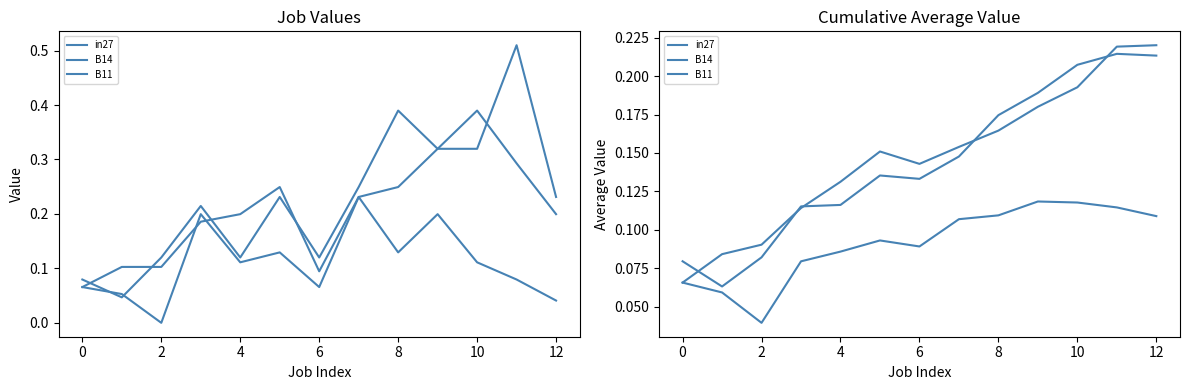

Which series has the largest total across all categories?

B11